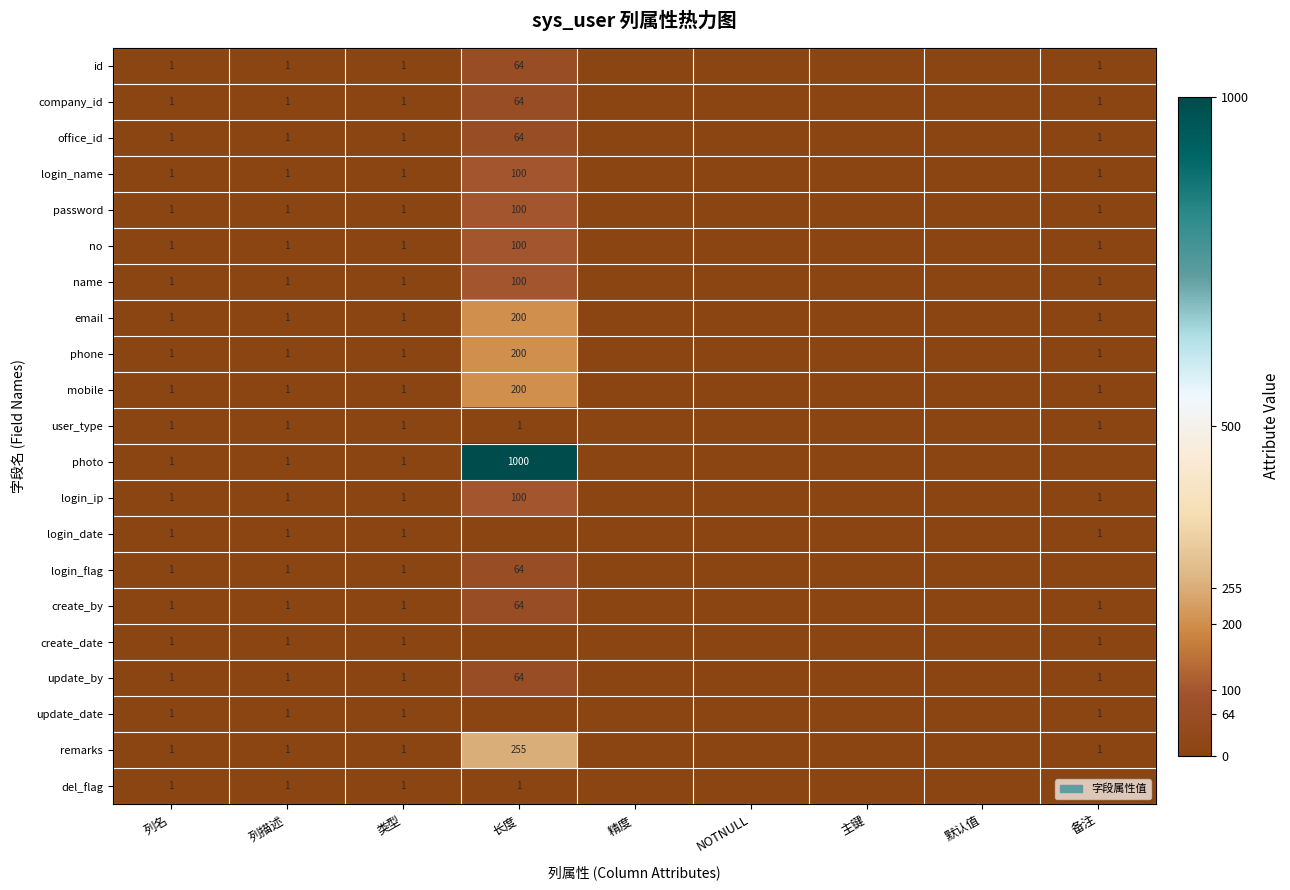

The value of login_flag at 长度 is 25. True or false?

False